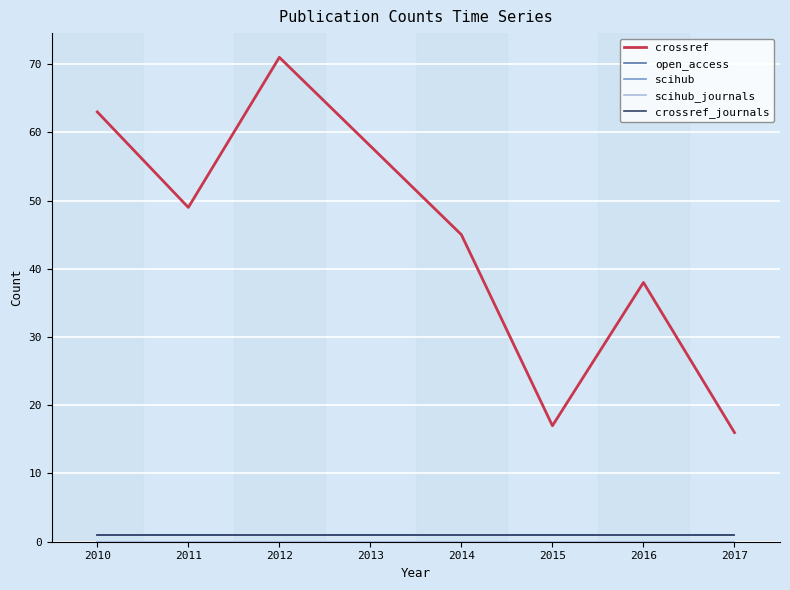

Does the chart have visible grid lines?

Yes